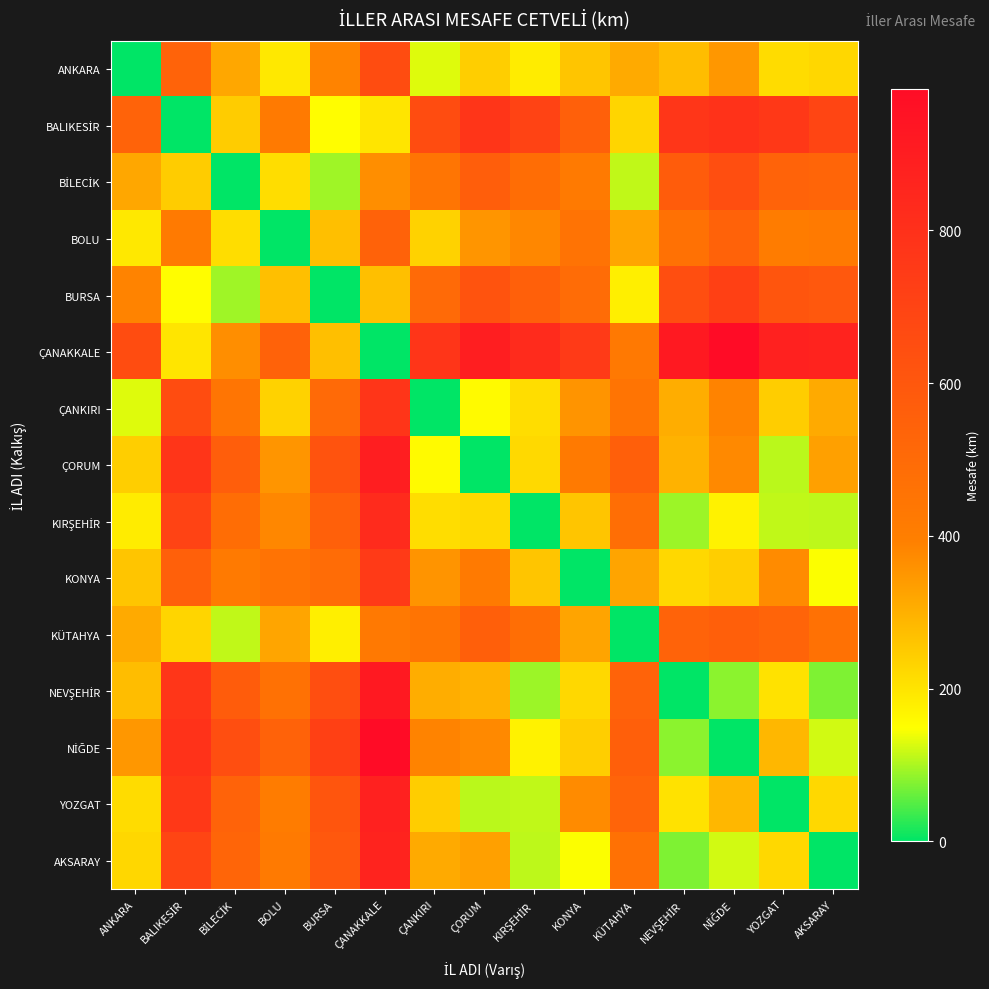

Which series has the largest total across all categories?

ÇANAKKALE